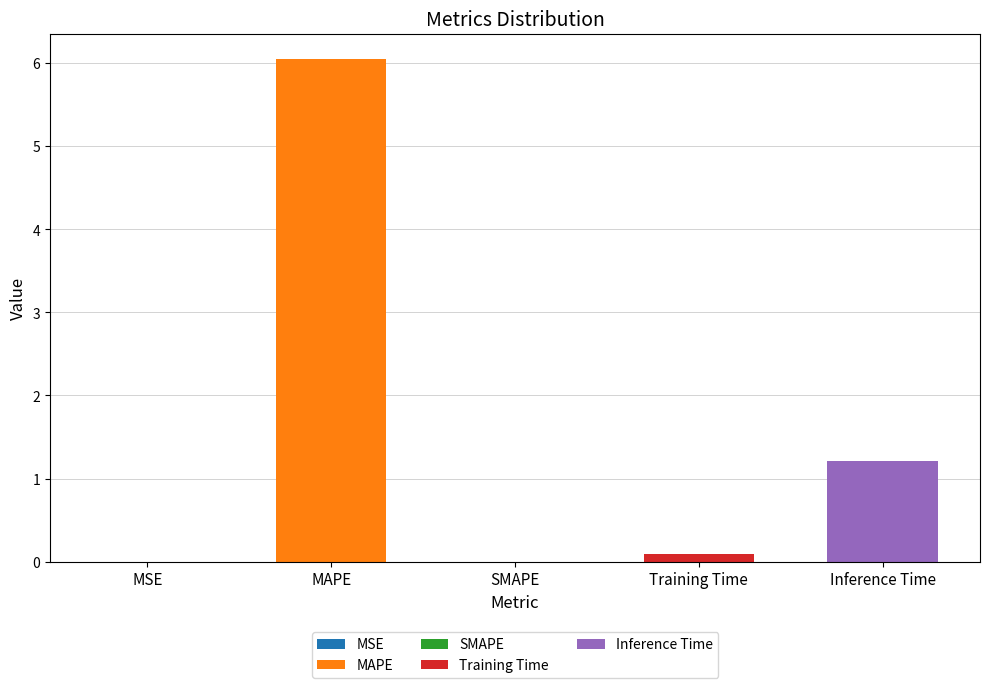

What is the difference between the values at SMAPE and Training Time?

0.1